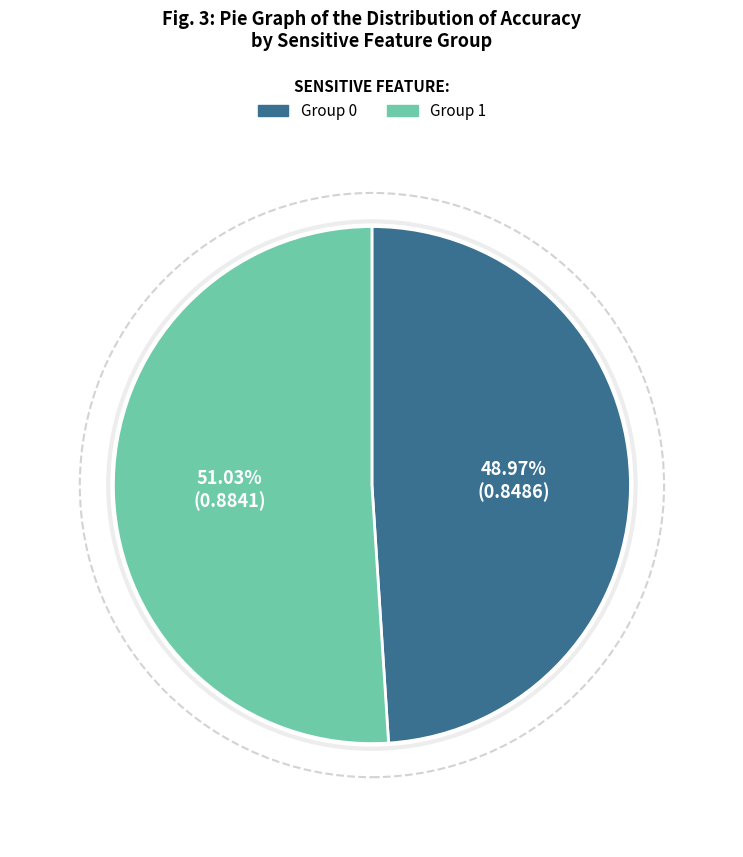

How many segments does this pie chart have?

2